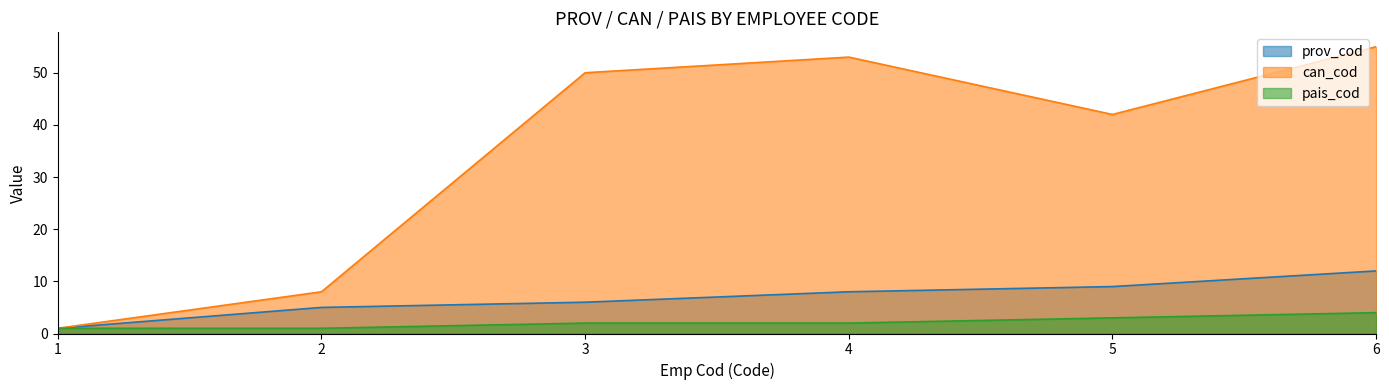

What is the value of the can_cod point at the 5th from the left?

42